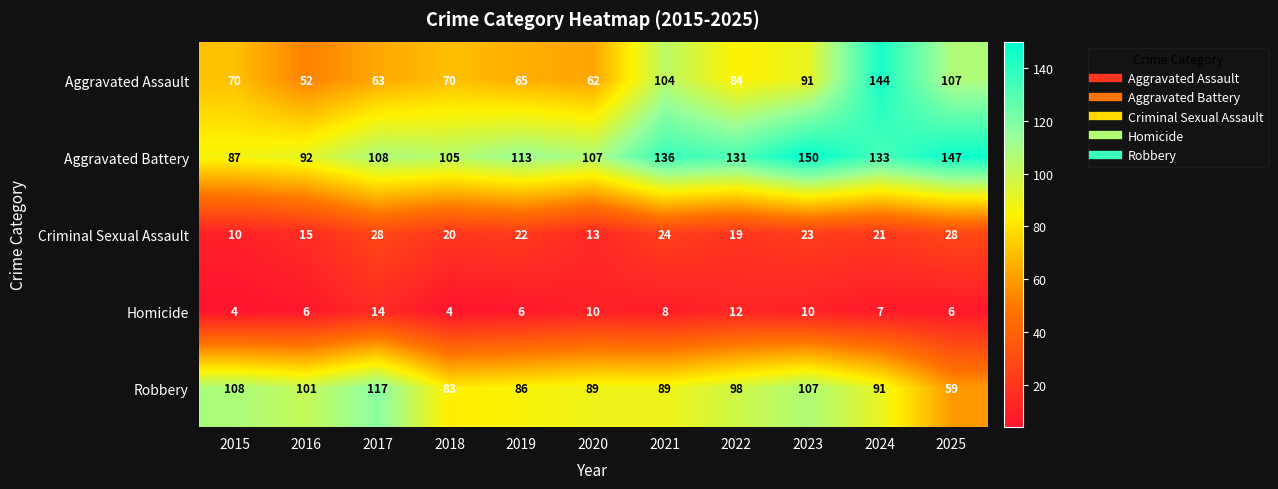

The Robbery series shows 117 at 2017. True or false?

True